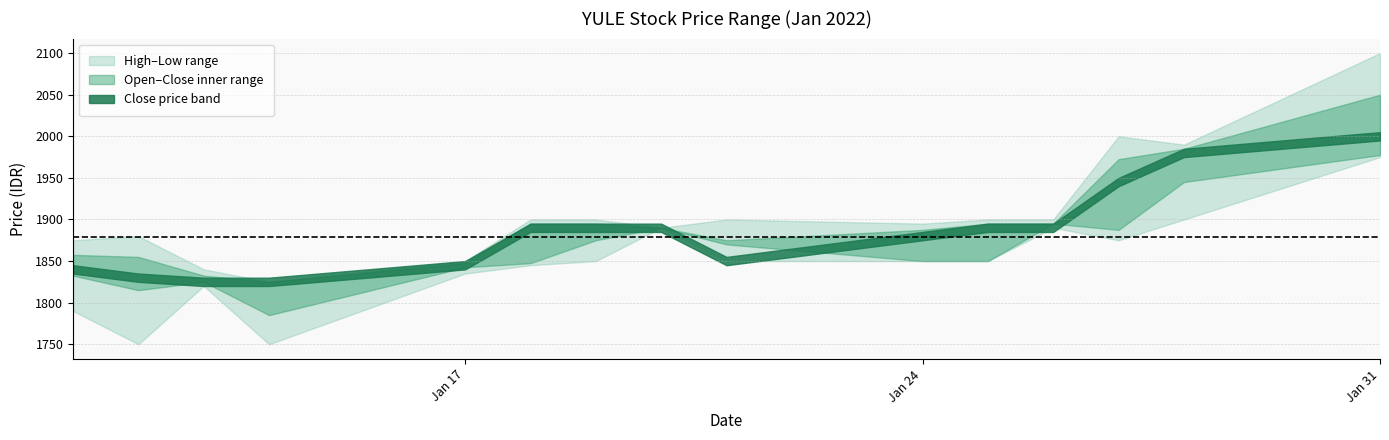

What is the difference between the maximum and minimum values in the open_prc series?

170